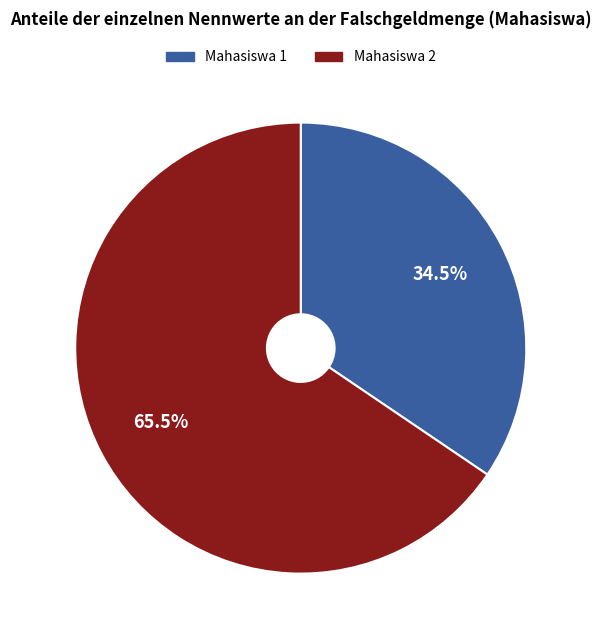

What is the ratio of the value at Mahasiswa 1 to the value at Mahasiswa 2?

0.5